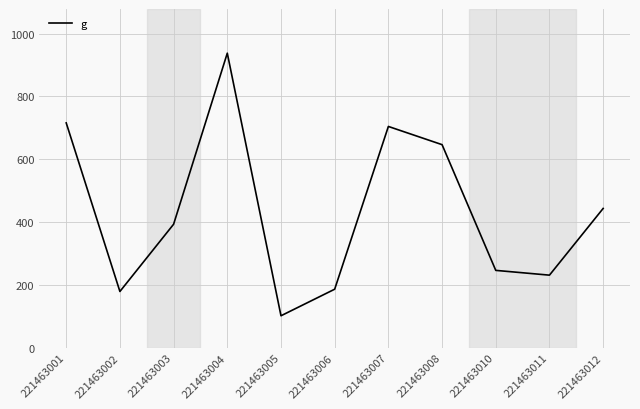

What is the change in value from 221463007 to 221463012?

-261.2